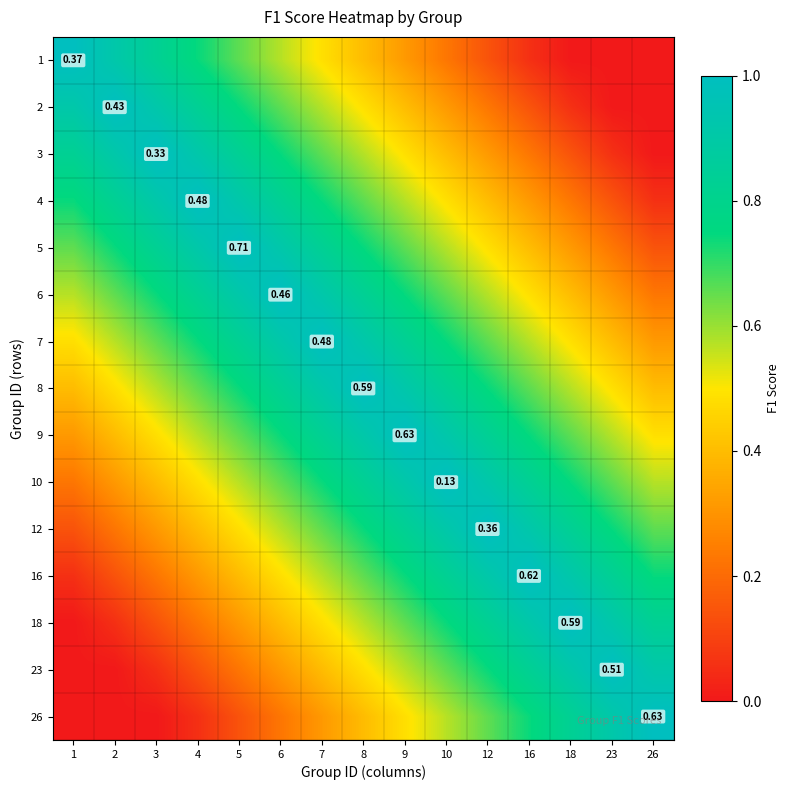

At 9, list the series in order from largest to smallest.

9, 8, 10, 7, 12, 6, 16, 5, 18, 4, 23, 3, 26, 2, 1